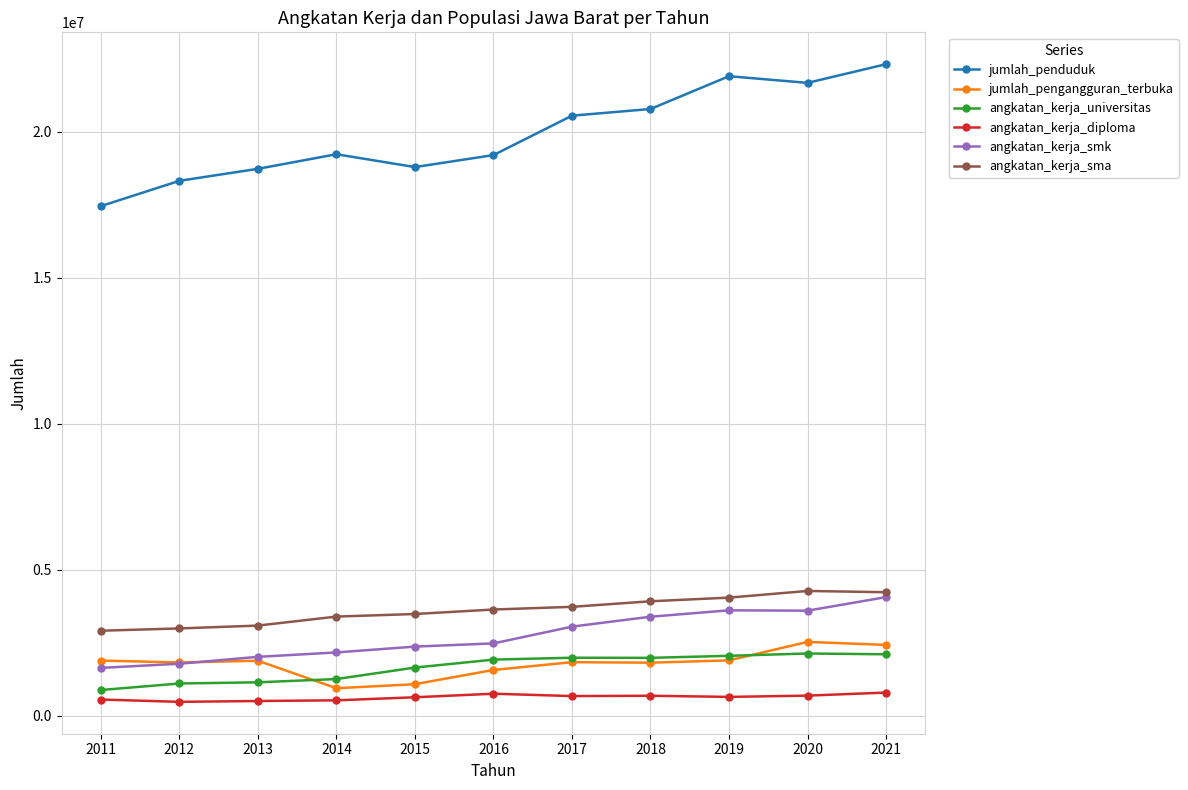

How many series are shown in this chart?

6